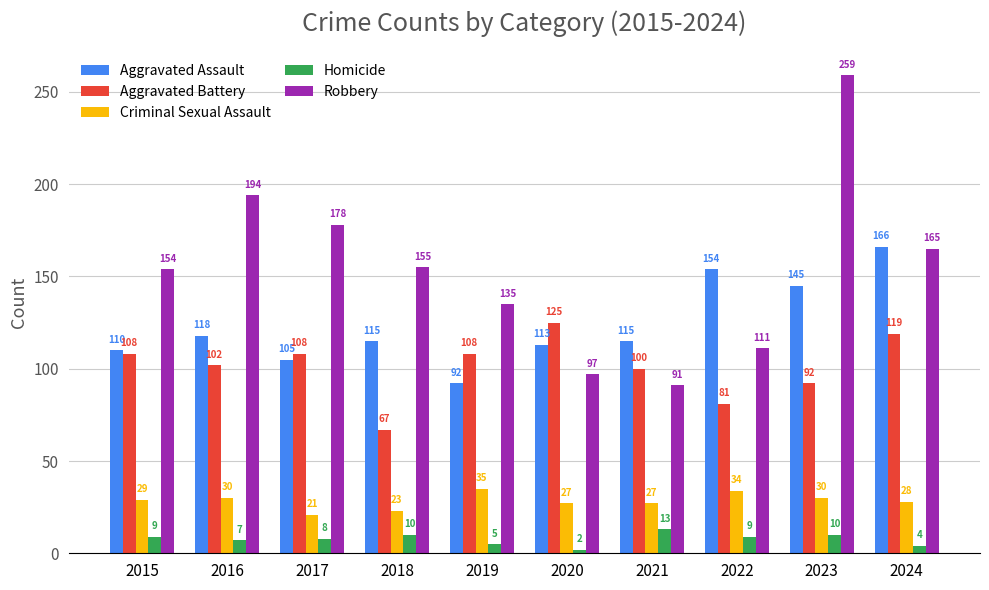

Reading left to right, what are all the values shown in this chart?

Aggravated Assault: 2015=110	2016=118	2017=105	2018=115	2019=92	2020=113	2021=115	2022=154	2023=145	2024=166
Aggravated Battery: 2015=108	2016=102	2017=108	2018=67	2019=108	2020=125	2021=100	2022=81	2023=92	2024=119
Criminal Sexual Assault: 2015=29	2016=30	2017=21	2018=23	2019=35	2020=27	2021=27	2022=34	2023=30	2024=28
Homicide: 2015=9	2016=7	2017=8	2018=10	2019=5	2020=2	2021=13	2022=9	2023=10	2024=4
Robbery: 2015=154	2016=194	2017=178	2018=155	2019=135	2020=97	2021=91	2022=111	2023=259	2024=165